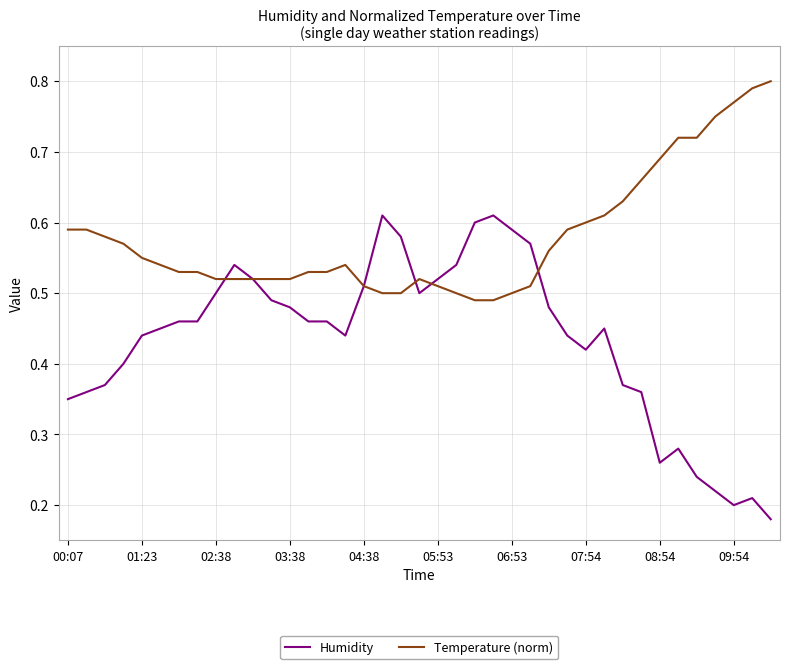

How many lines are shown in the chart?

2